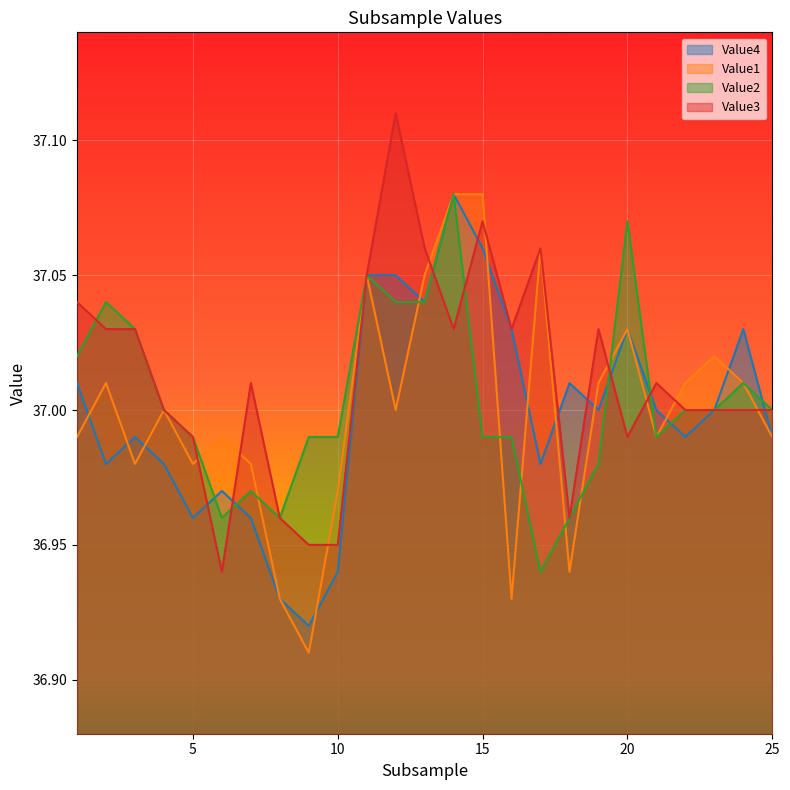

Is it true that Value1 equals 59.6 at 3?

False